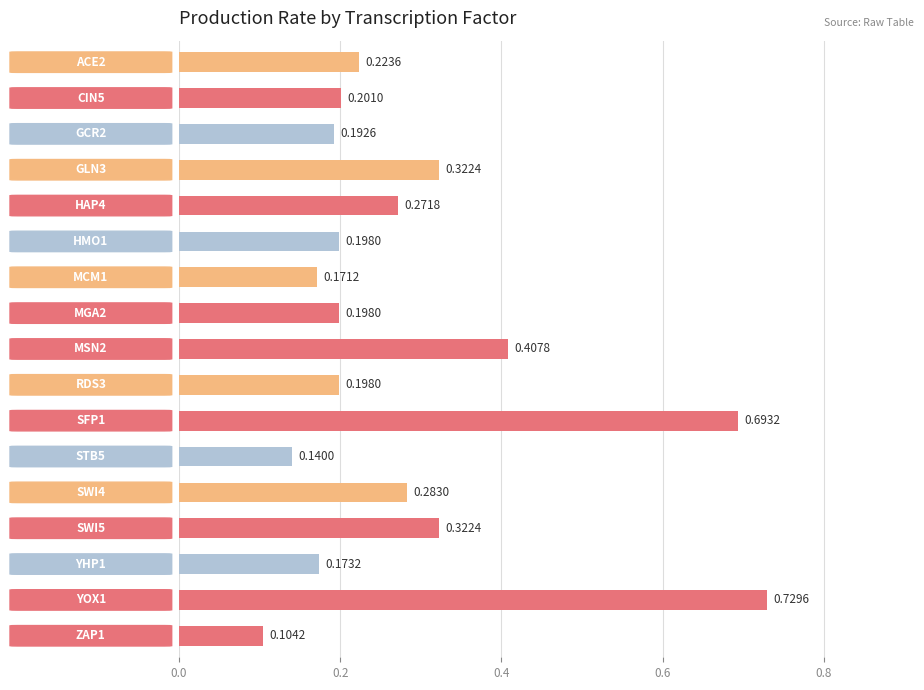

What is the sum of all values?

4.8